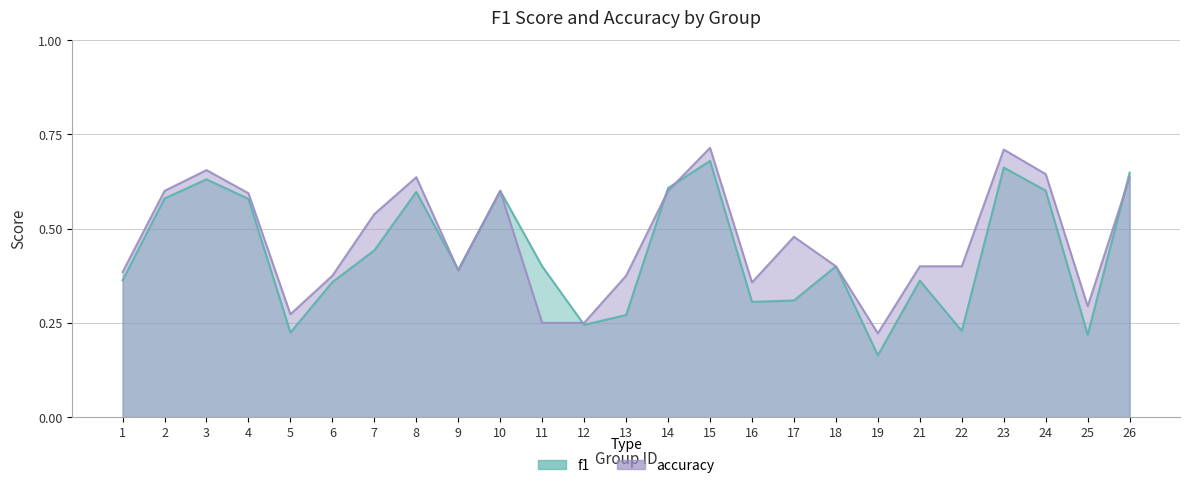

Rank the series by their maximum value, from highest to lowest.

accuracy, f1